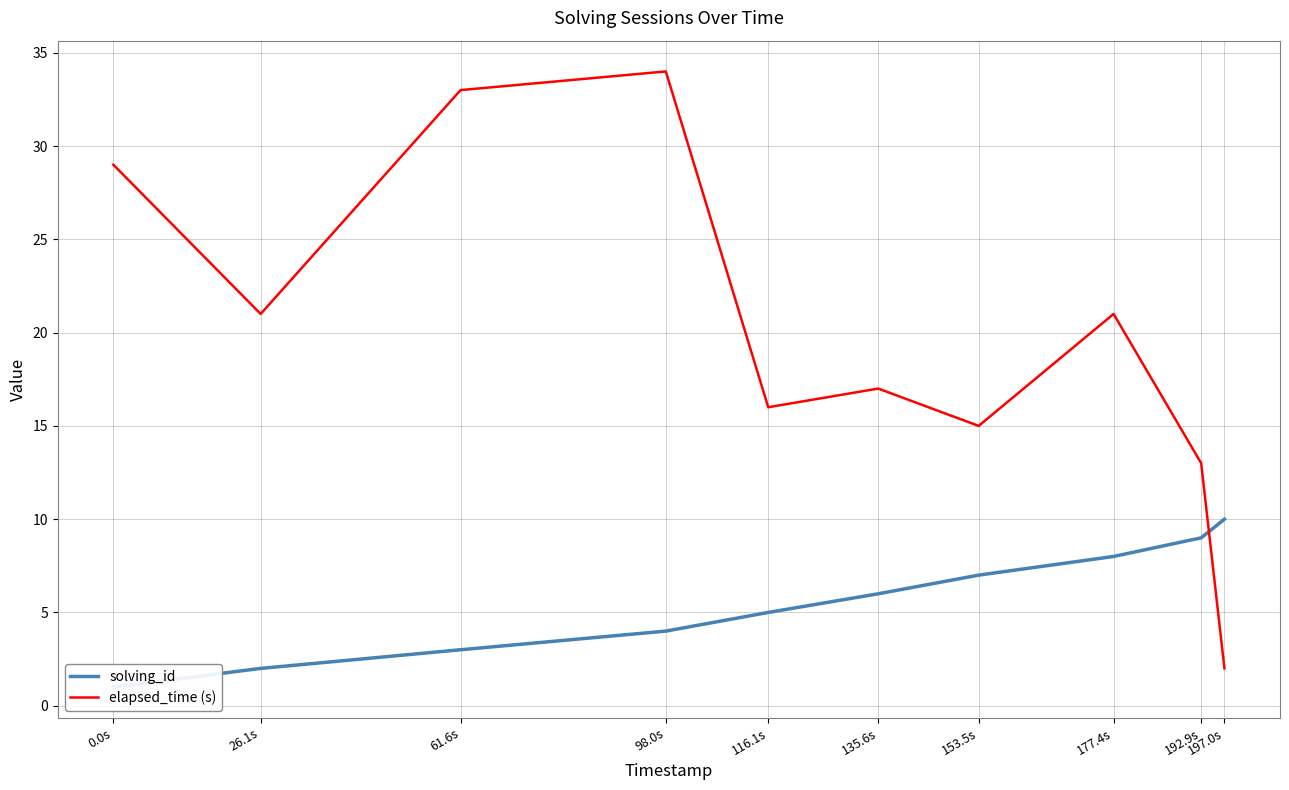

Which has a higher value, 61.6s or 177.4s?

177.4s